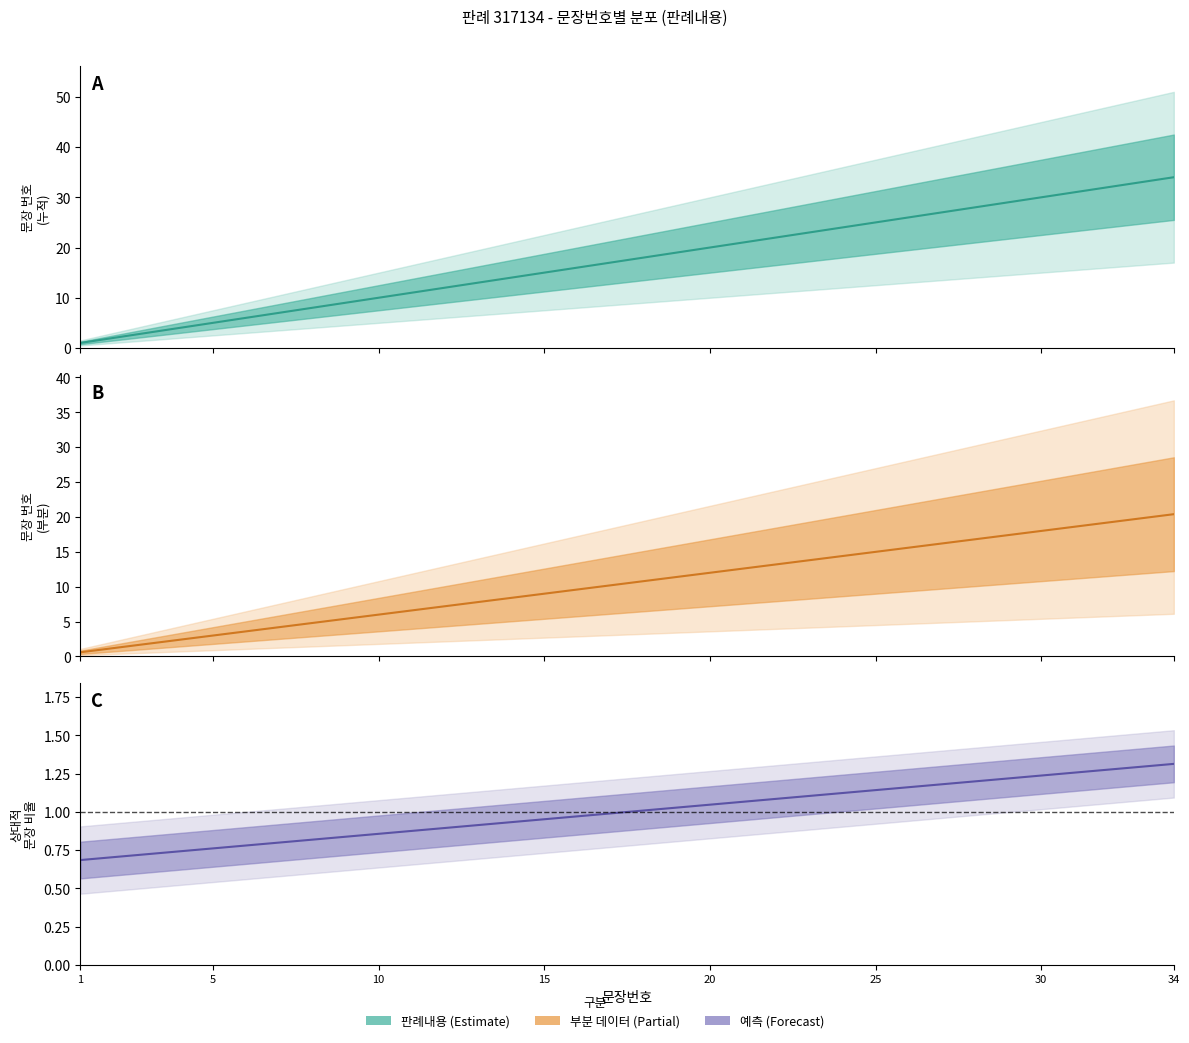

Is it true that 예측값 equals 1.2 at 5?

False